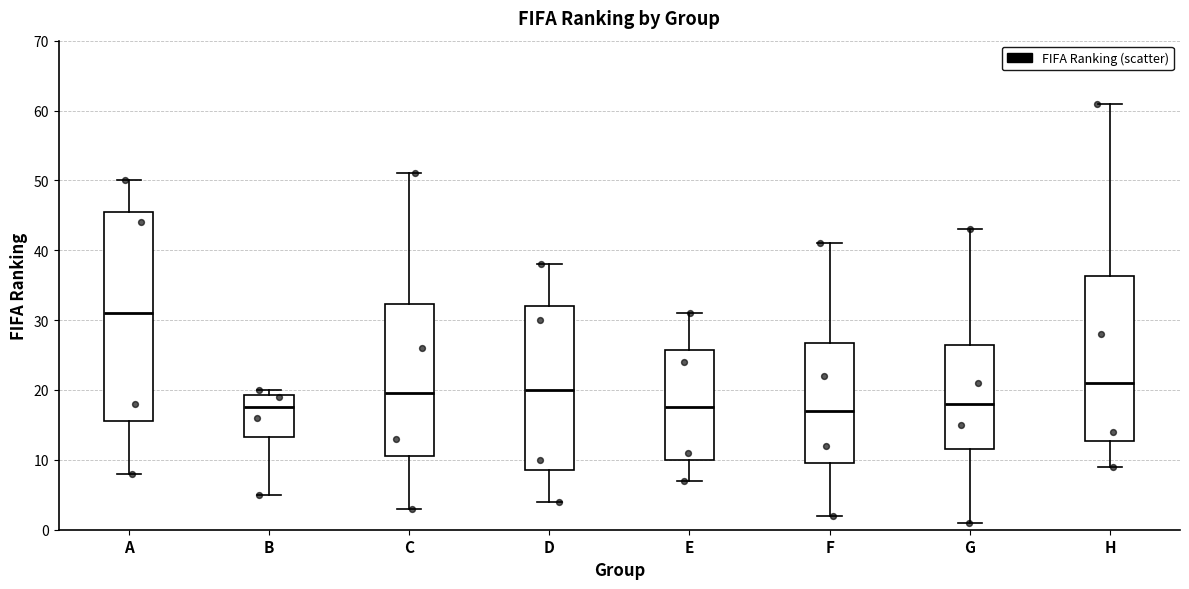

Reading left to right, read every box against the y-axis: the position of its median line, the range the box covers, and the ends of its whiskers. The values are not printed on the chart, so give them approximately, as read against the axis.

A: median 31, box 16 to 46, whiskers 8 to 50
B: median 18, box 13 to 19, whiskers 5 to 20
C: median 20, box 11 to 32, whiskers 3 to 51
D: median 20, box 9 to 32, whiskers 4 to 38
E: median 18, box 10 to 26, whiskers 7 to 31
F: median 17, box 10 to 27, whiskers 2 to 41
G: median 18, box 12 to 27, whiskers 1 to 43
H: median 21, box 13 to 36, whiskers 9 to 61